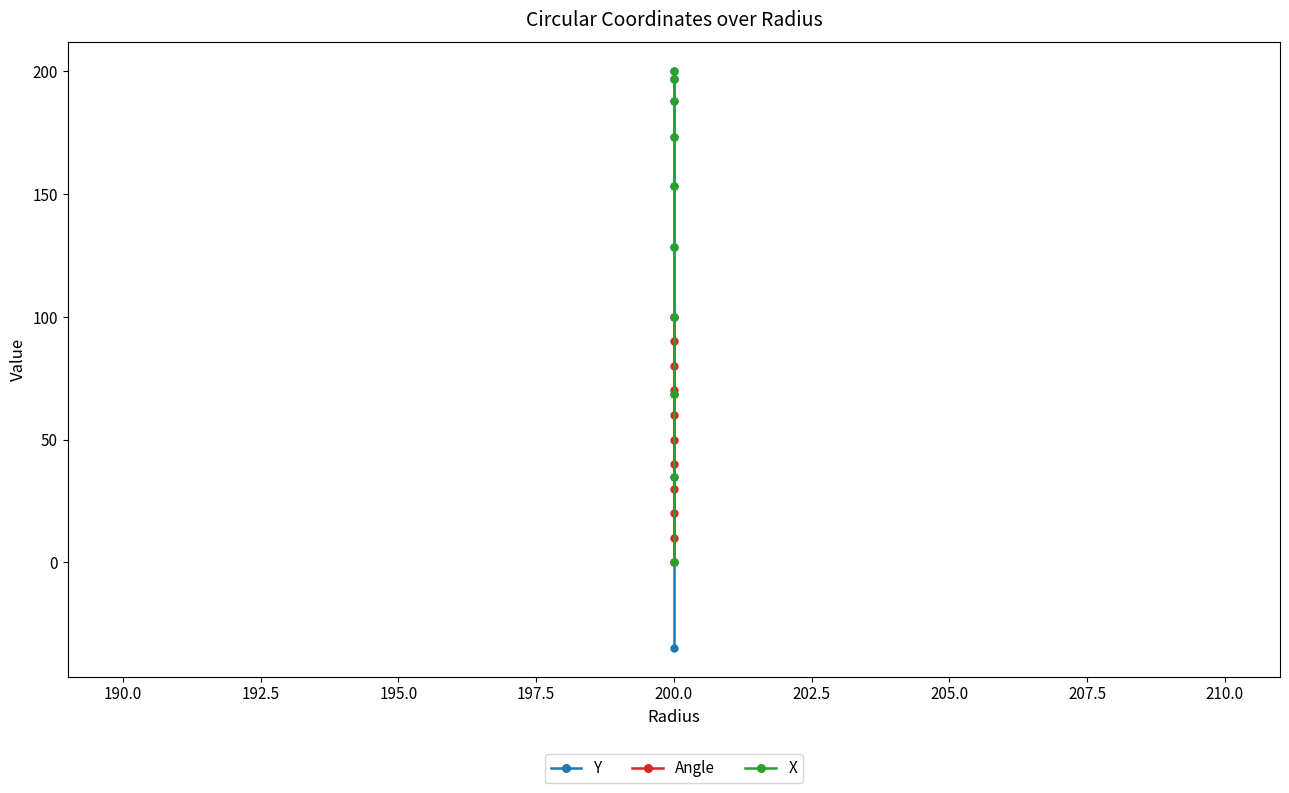

Which series changed the most between 187.5 and 197.5?

X